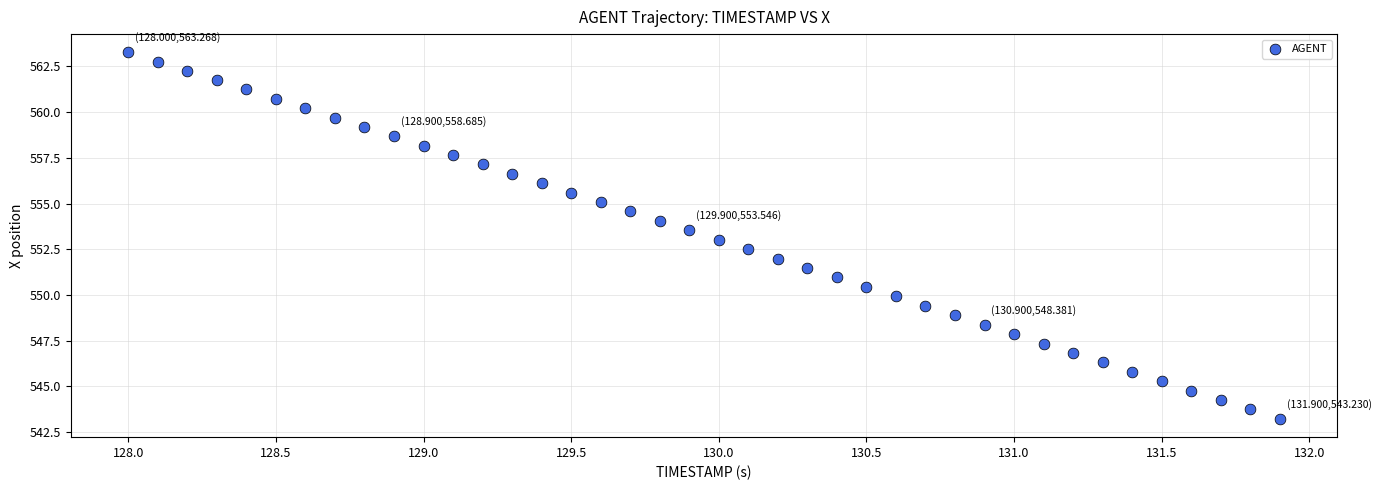

What is the range of Y values (max minus min)?

20.0